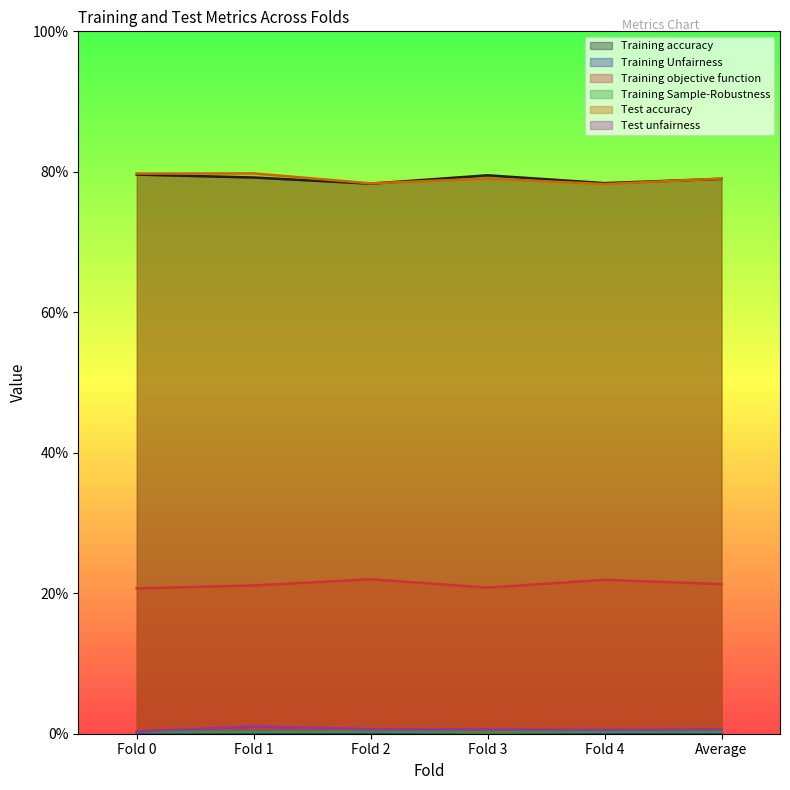

What is the label of the 3rd point from the right?

Fold 3